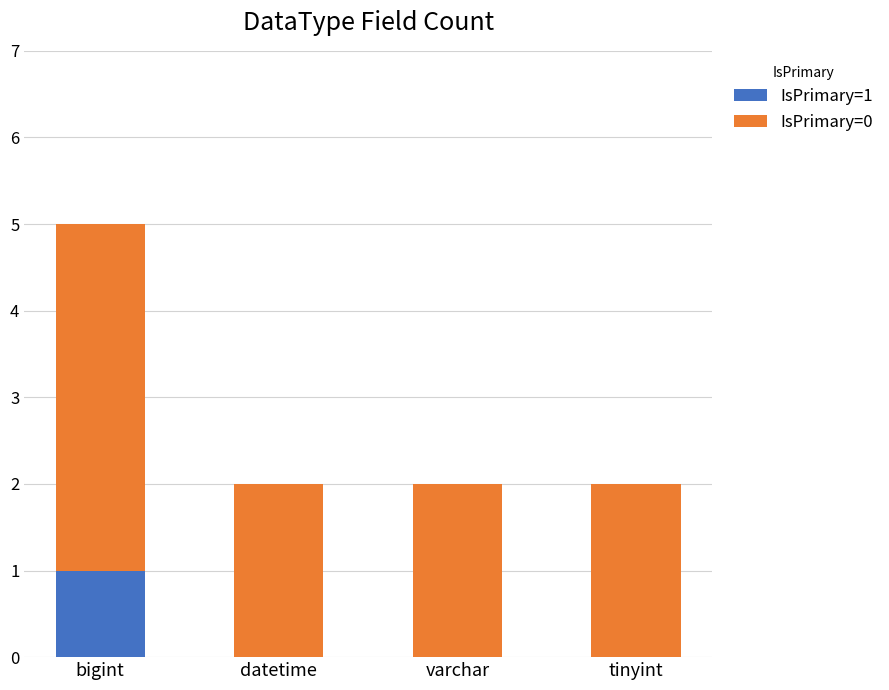

The IsPrimary=1 series shows -1 at datetime. True or false?

False